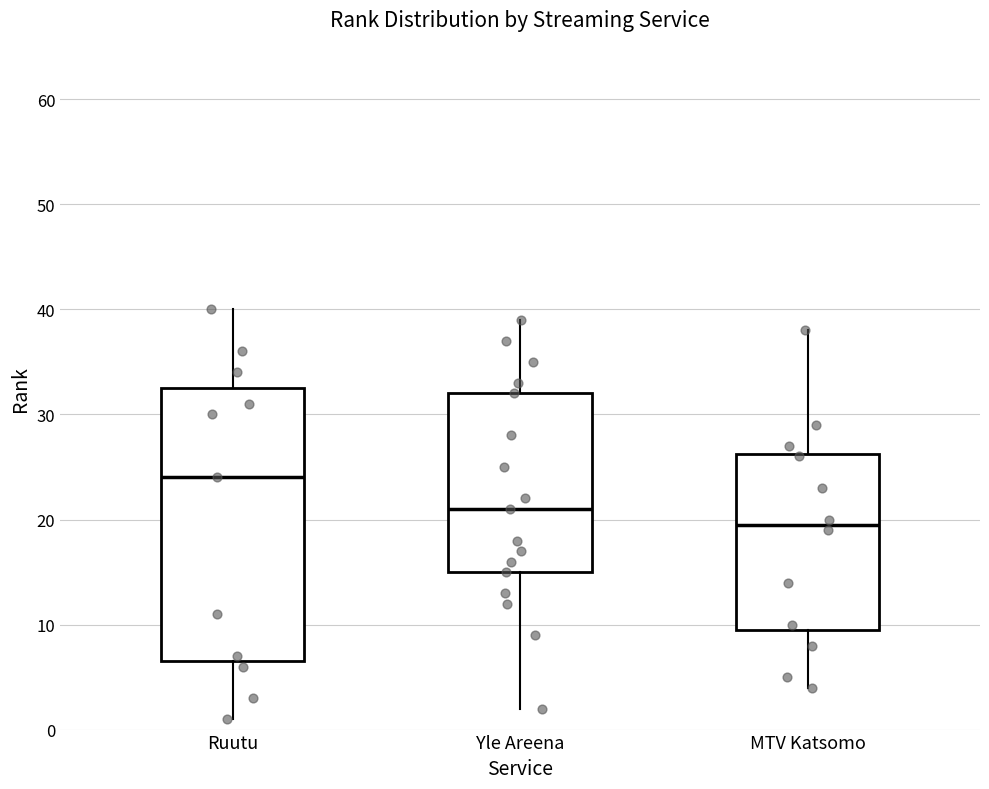

Reading left to right, transcribe this box plot: for each box, give where its median line is, the range the box spans, and where its two whiskers end, as read against the y-axis. The values are not printed on the chart, so give them approximately, as read against the axis.

Ruutu: median 24, box 7 to 33, whiskers 1 to 40
Yle Areena: median 21, box 15 to 32, whiskers 2 to 39
MTV Katsomo: median 20, box 10 to 26, whiskers 4 to 38